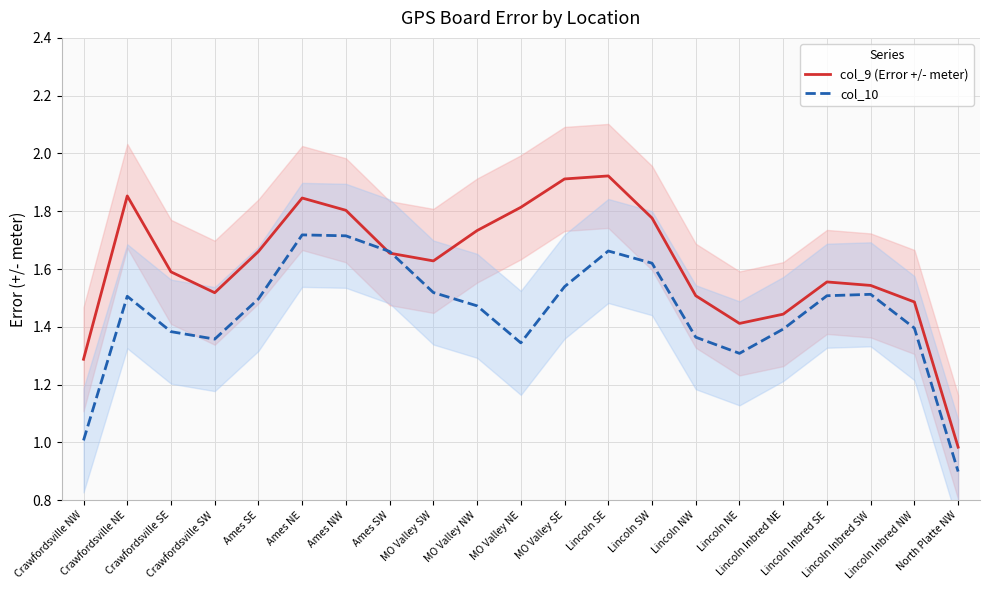

What is the spread (max minus min) of values at MO Valley SE?

0.4